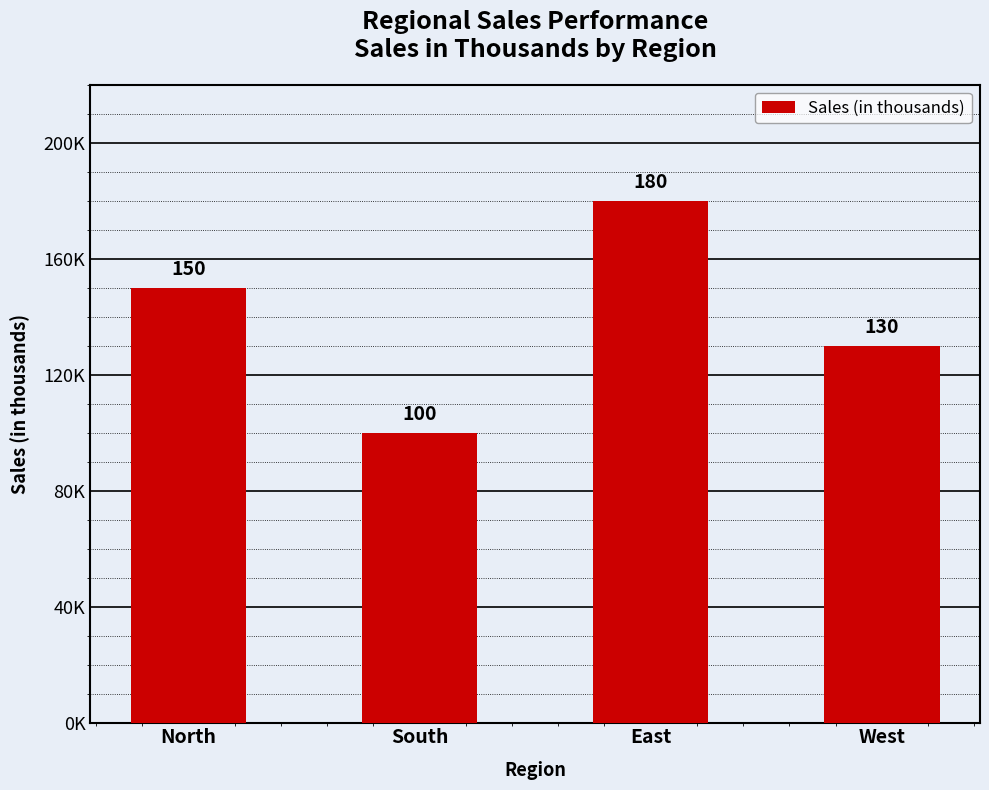

Does the chart contain stacked bars?

No